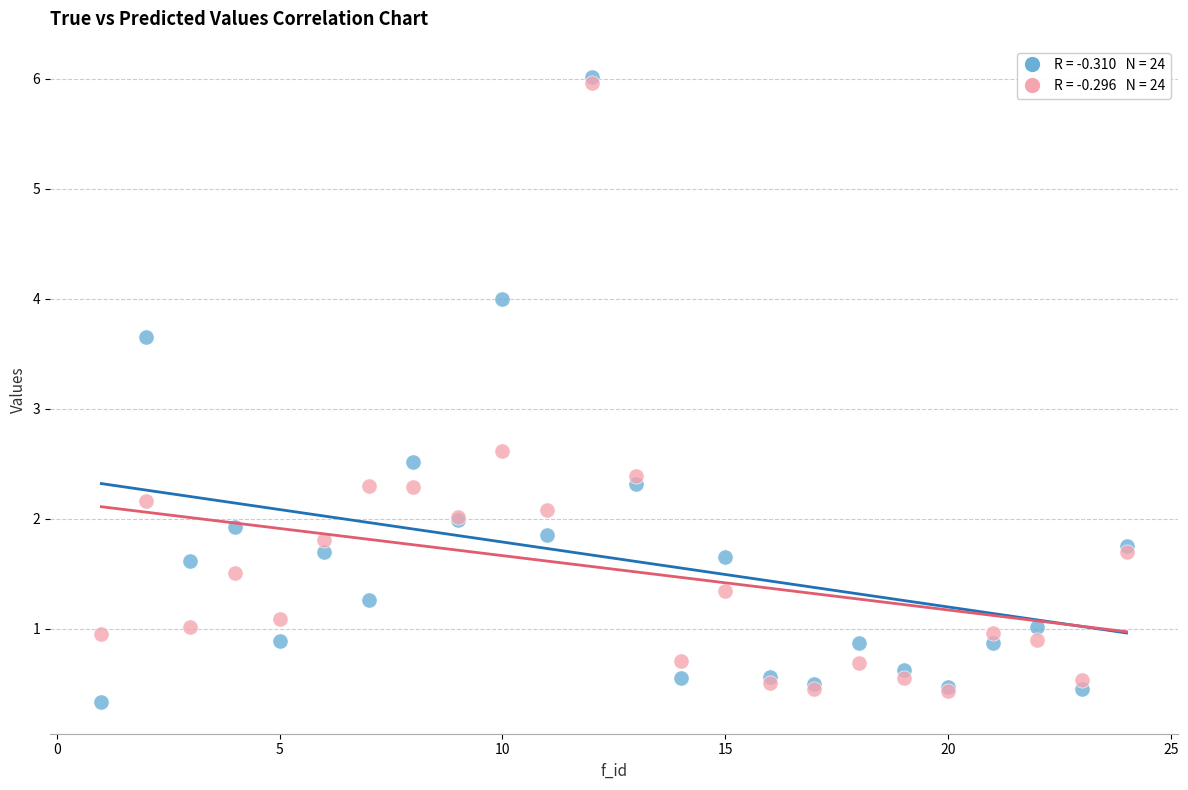

Across all series, what Y value is closest to 3?

2.6